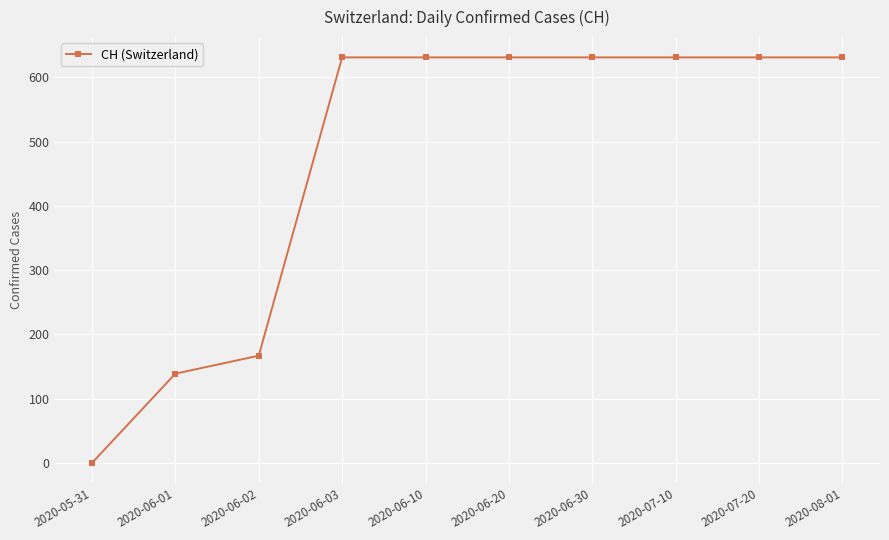

What is the sum of the values at 2020-06-02 and 2020-06-10?

798